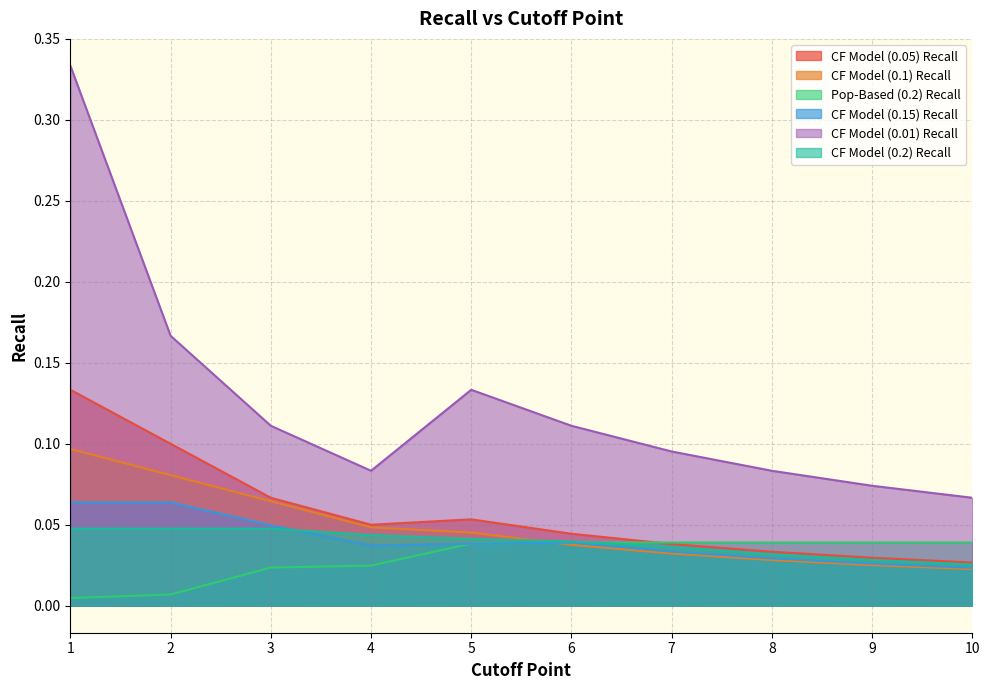

Reading right to left, extract all data points from this chart.

CF Model (0.05) Recall: 0.0	0.0	0.0	0.0	0.0	0.1	0.1	0.1	0.1	0.1
CF Model (0.1) Recall: 0.0	0.0	0.0	0.0	0.0	0.0	0.0	0.1	0.1	0.1
Pop-Based (0.2) Recall: 0.0	0.0	0.0	0.0	0.0	0.0	0.0	0.0	0.0	0.0
CF Model (0.15) Recall: 0.0	0.0	0.0	0.0	0.0	0.0	0.0	0.0	0.1	0.1
CF Model (0.01) Recall: 0.1	0.1	0.1	0.1	0.1	0.1	0.1	0.1	0.2	0.3
CF Model (0.2) Recall: 0.0	0.0	0.0	0.0	0.0	0.0	0.0	0.0	0.0	0.0